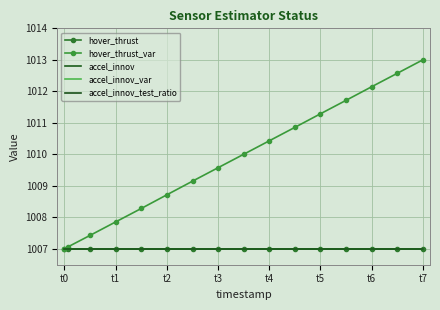

Which series has the largest total across all categories?

hover_thrust_var